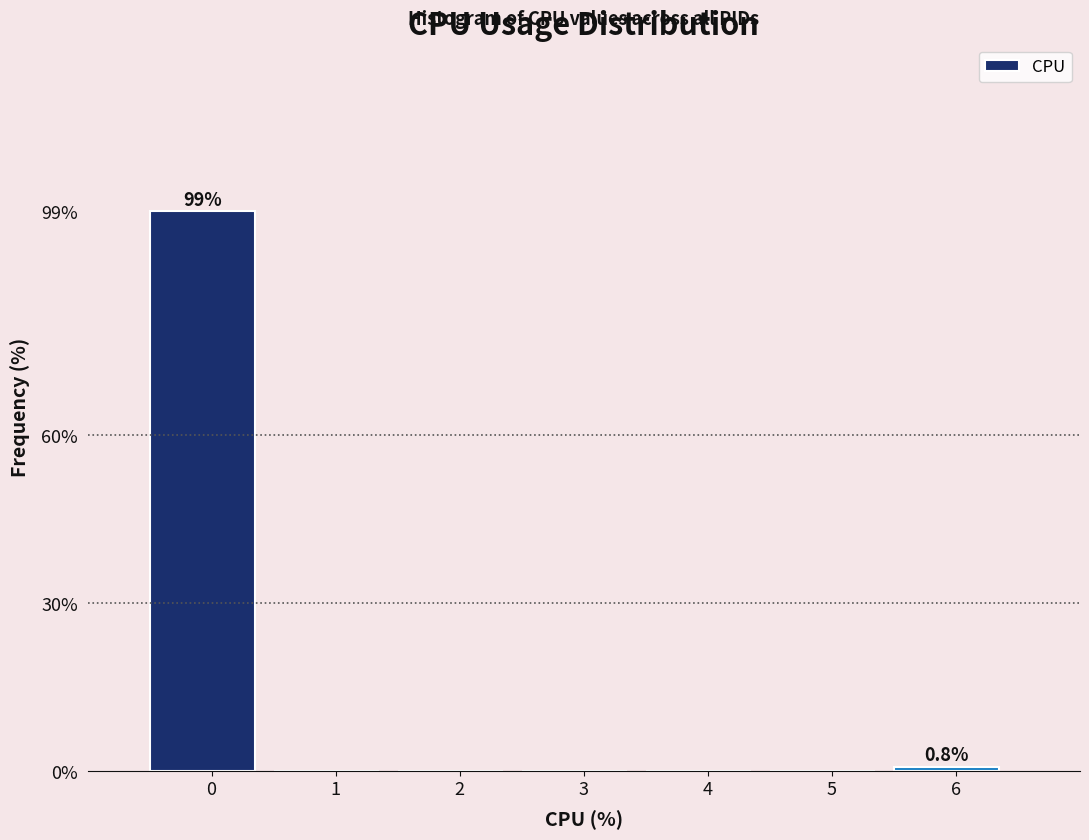

Reading left to right, list all the values displayed in this chart.

0=99.2	1=0.0	2=0.0	3=0.0	4=0.0	5=0.0	6=0.8